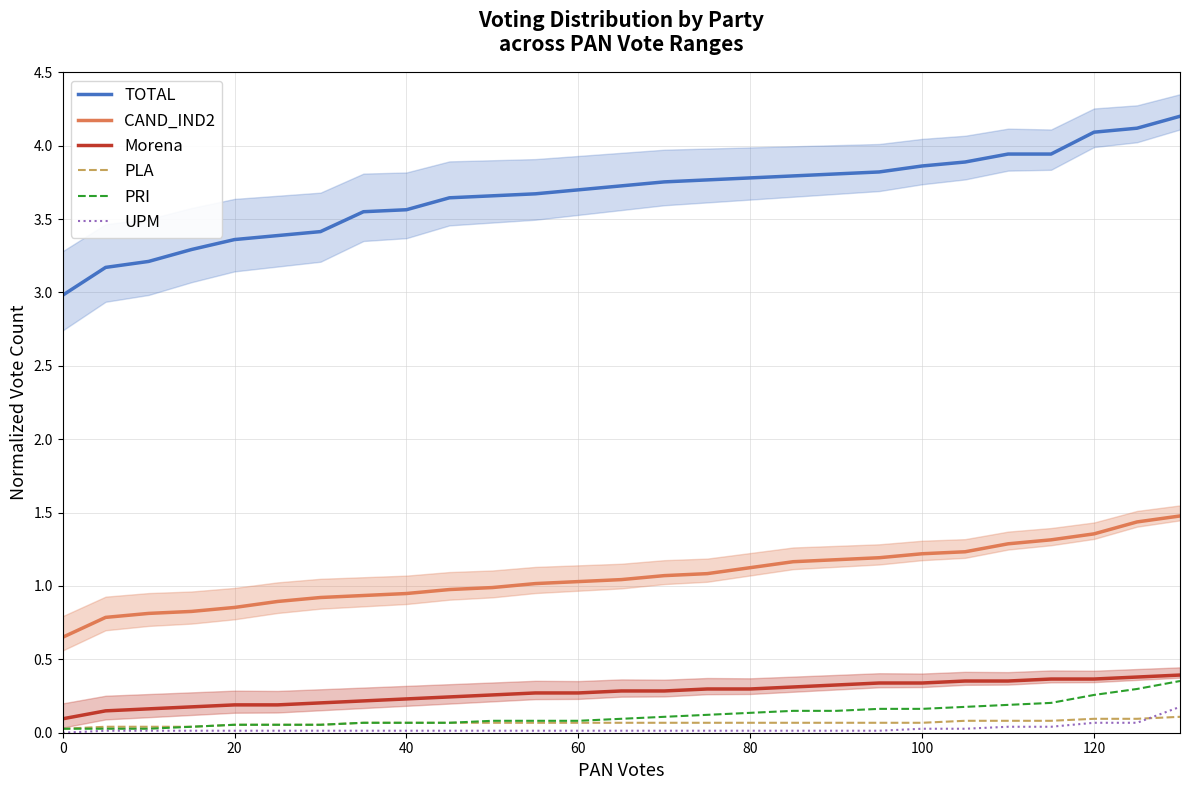

How many lines are shown in the chart?

6